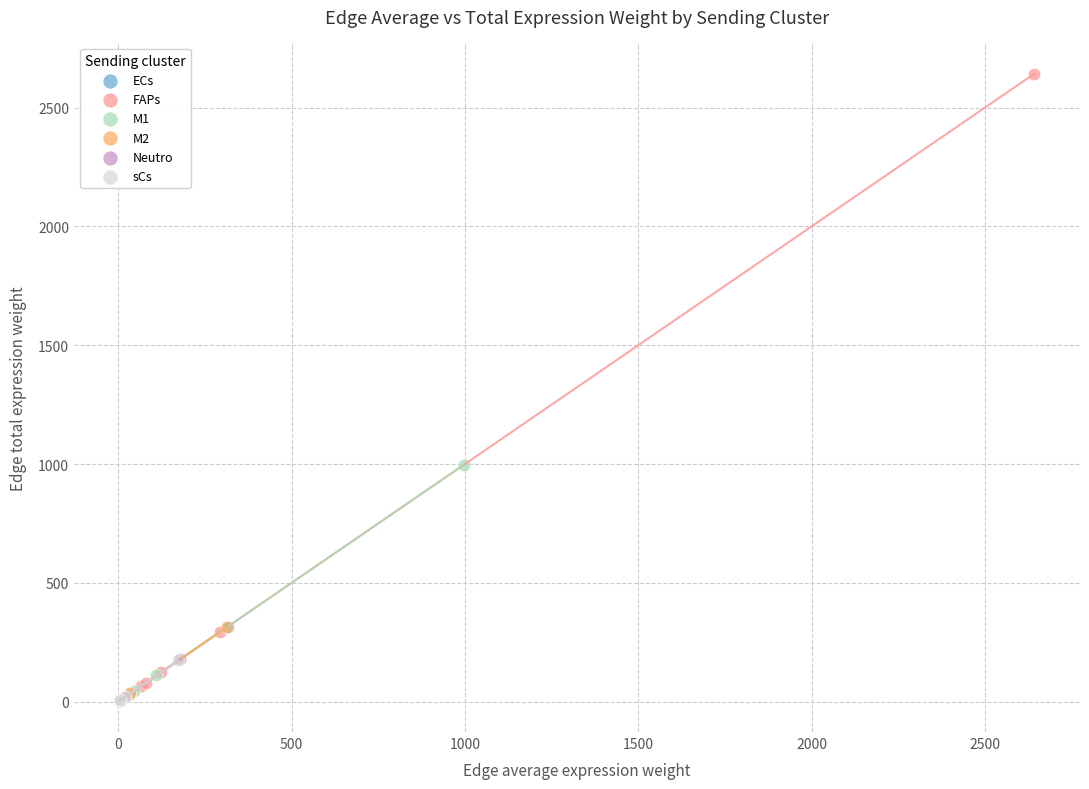

Which series has the widest spread of Y values?

FAPs